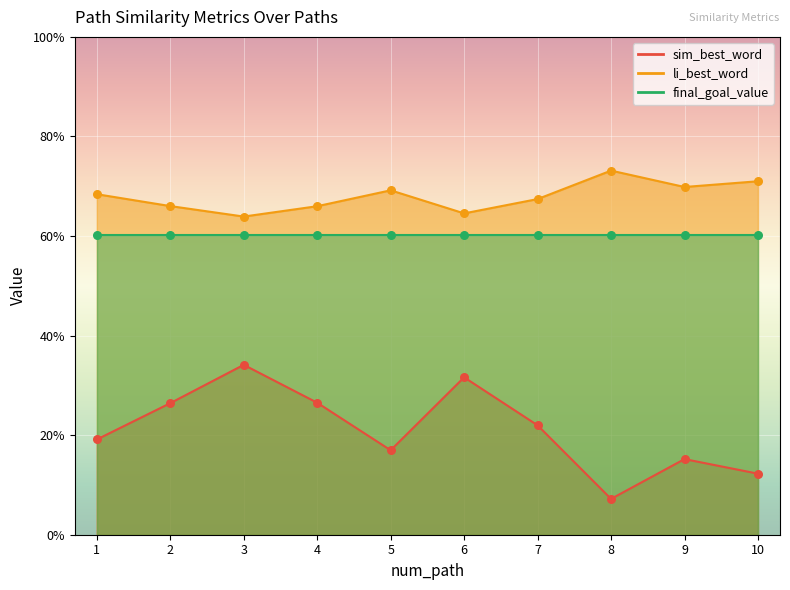

At which category is the sum across all series the highest?

3